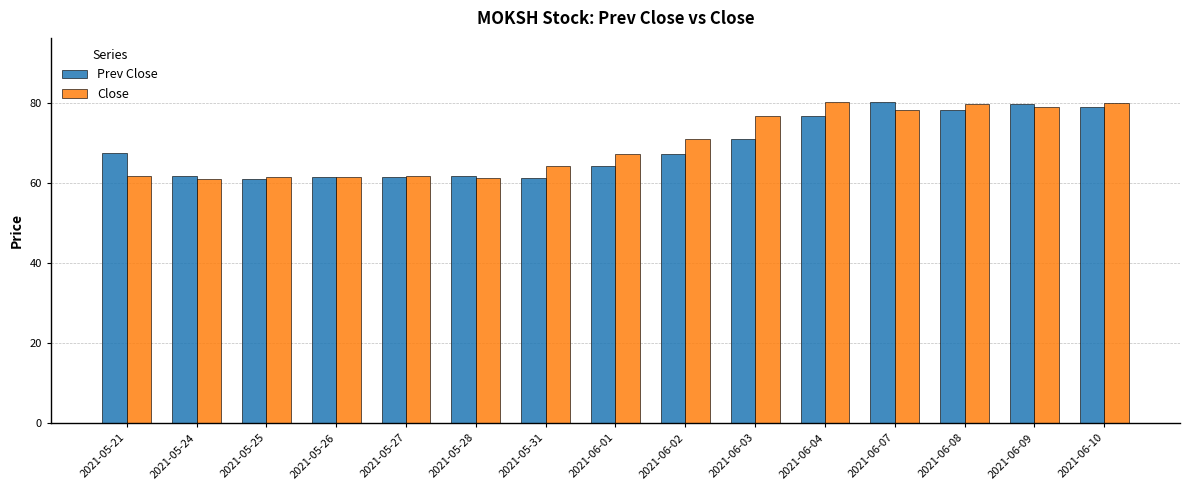

What is the label of the 7th bar from the right?

2021-06-02